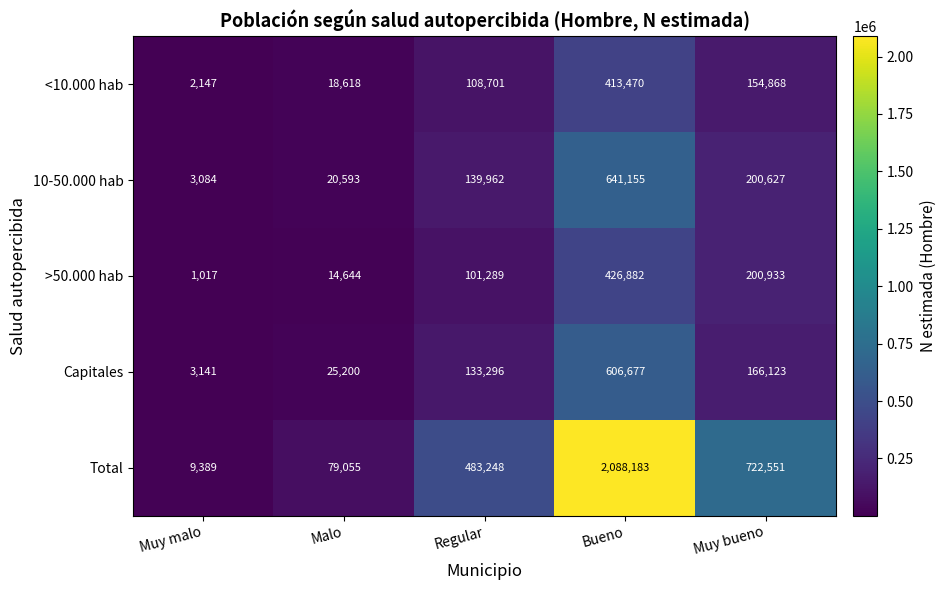

What is the total value across all series at Muy malo?

18778